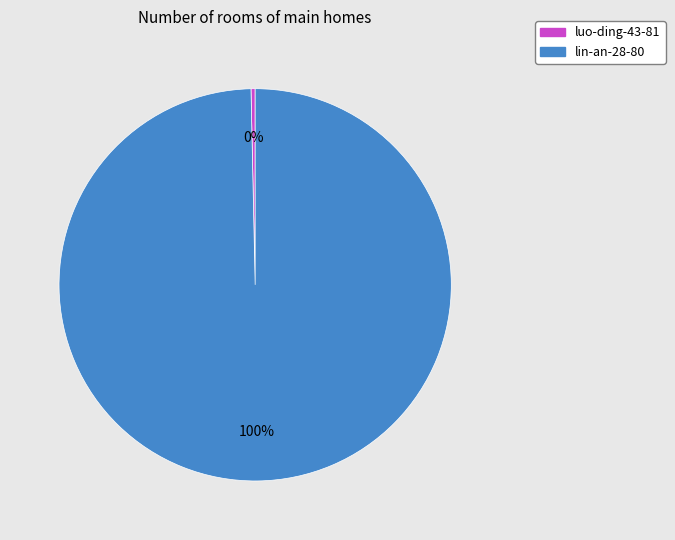

Is it true that lin-an-28-80 is 100% of the pie?

True